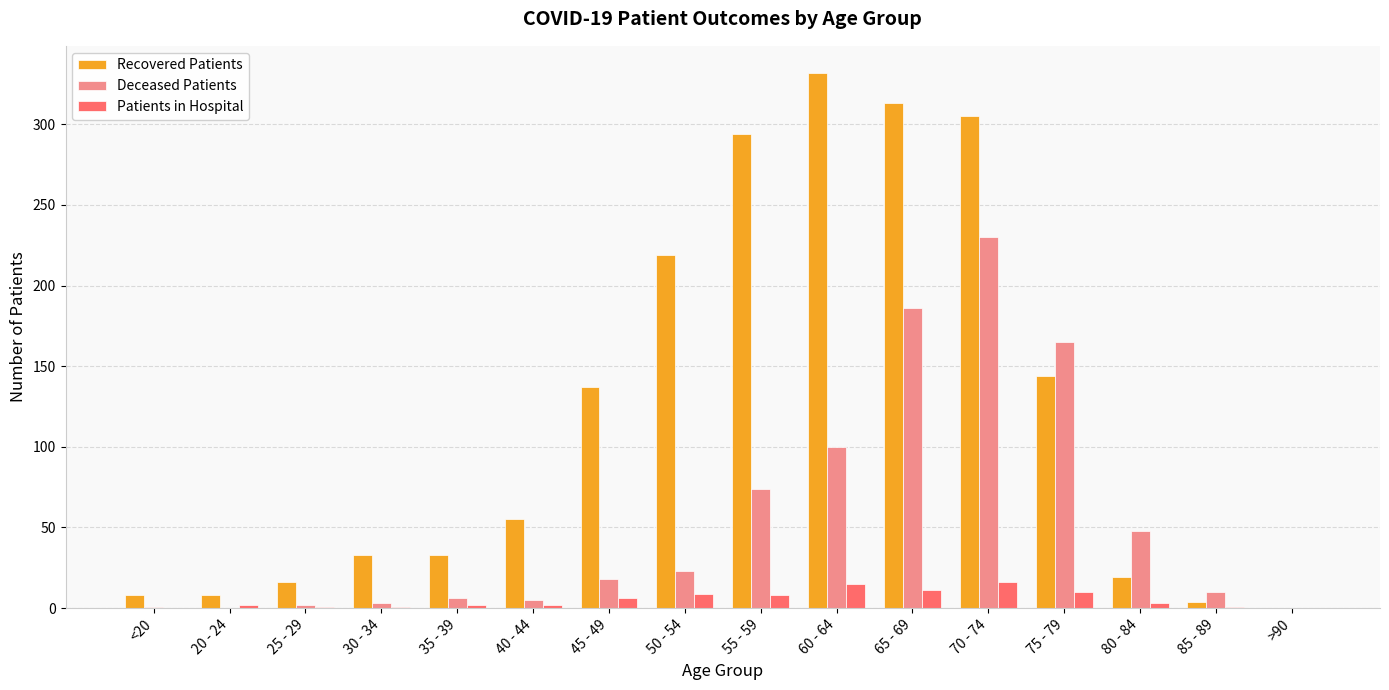

What is the total value across all series at 20 - 24?

10